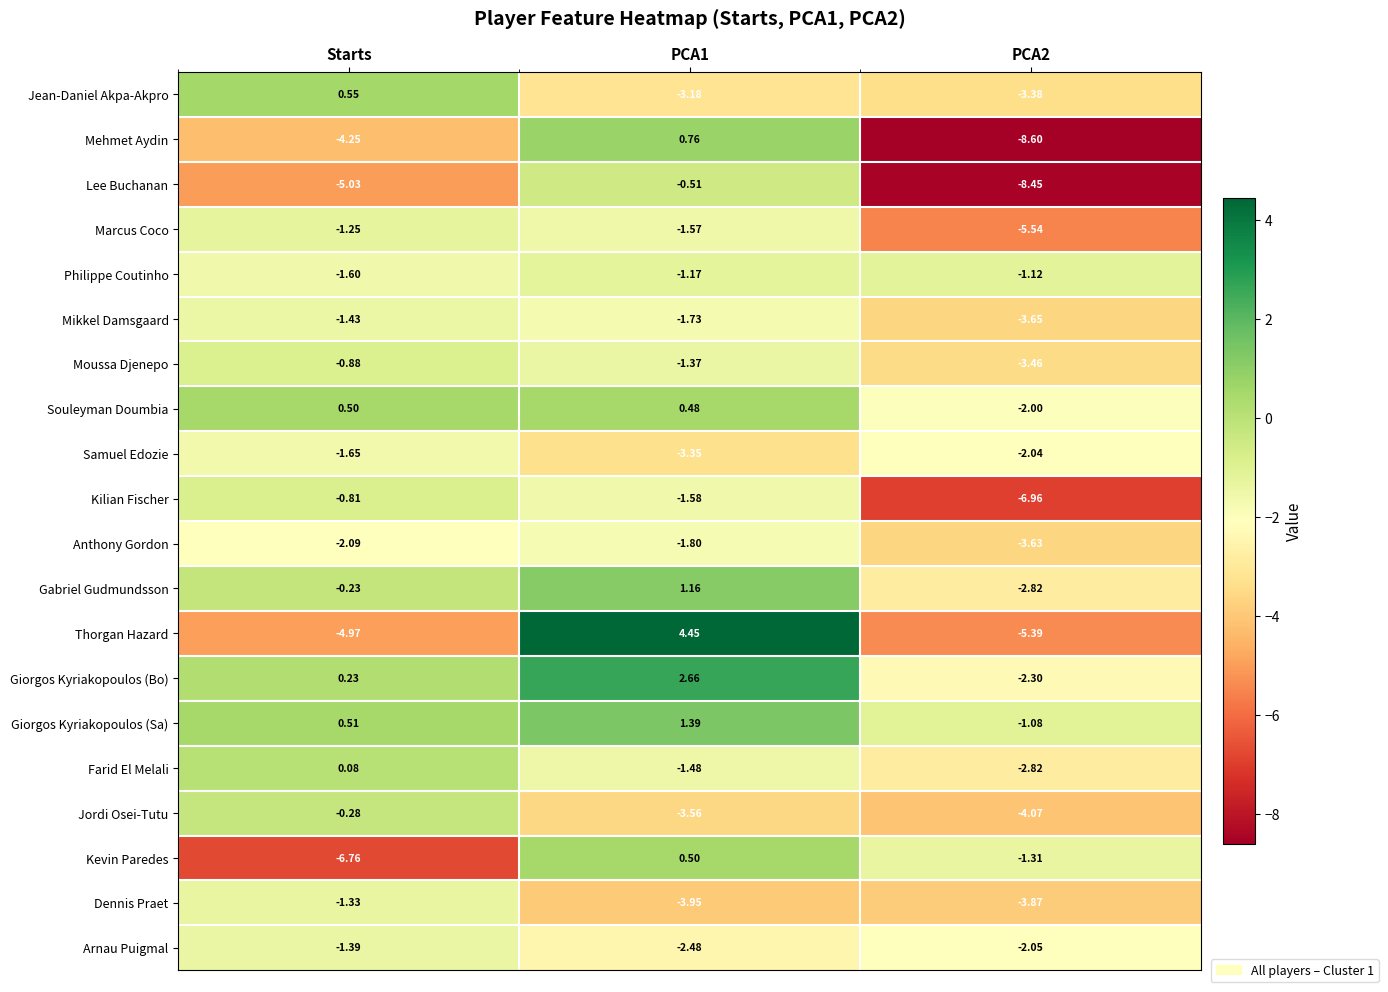

Which category has the highest value in the Moussa Djenepo series?

Starts